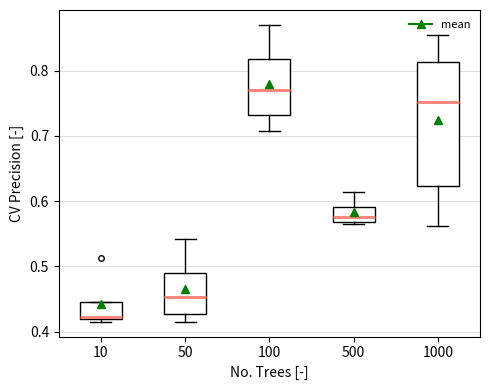

Which box is the tallest, from its lower edge to its upper edge?

1000